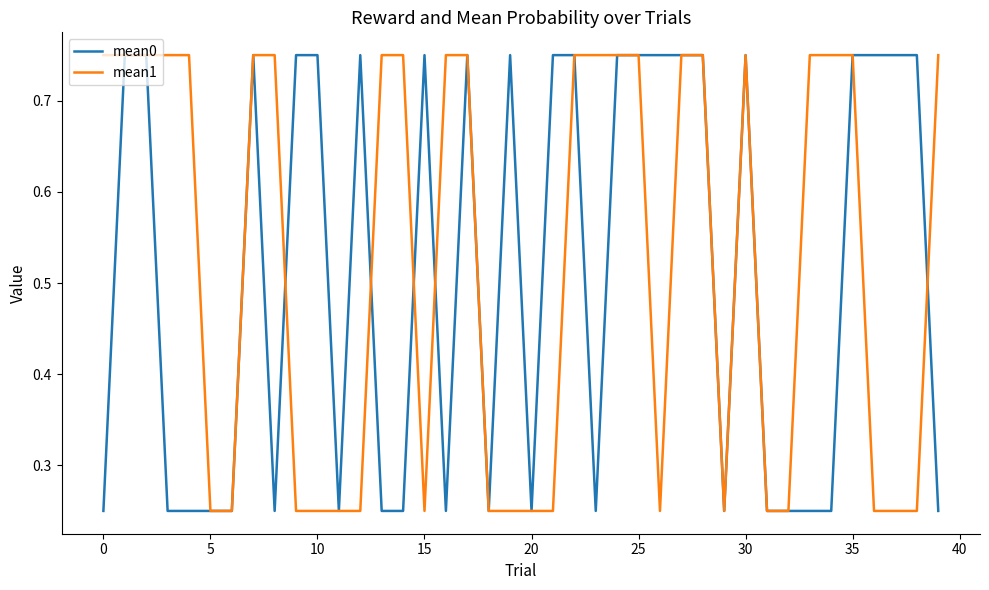

How many lines are shown in the chart?

2